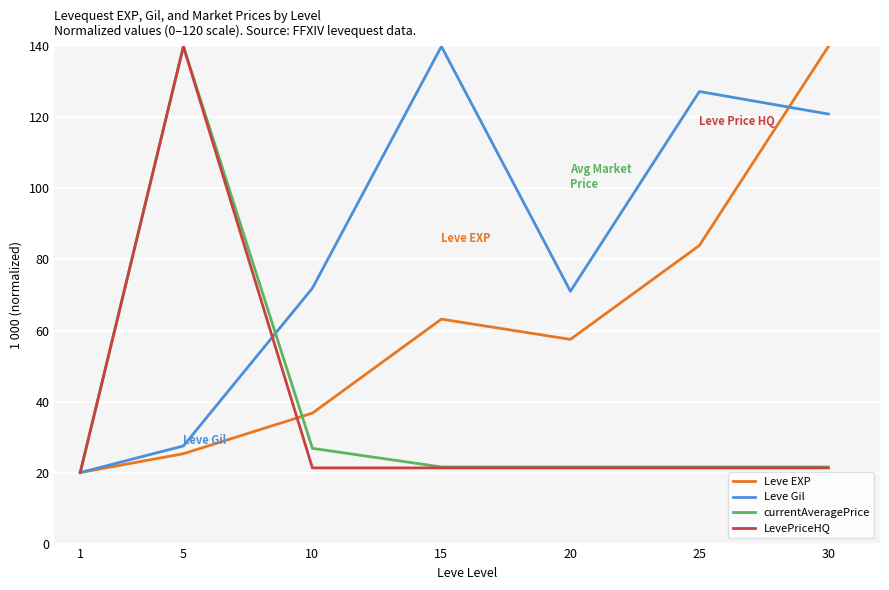

Is the value of Leve EXP at 5 greater than the value of LevePriceHQ at 20?

Yes